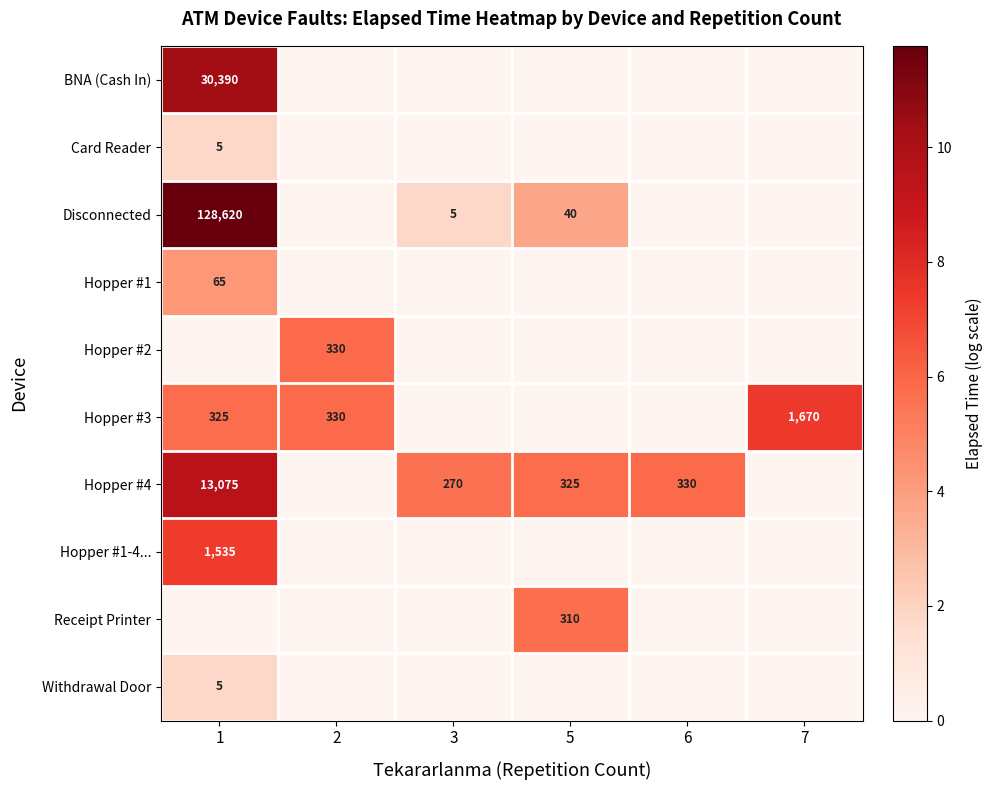

The Hopper #3 series shows 2786 at 7. True or false?

False